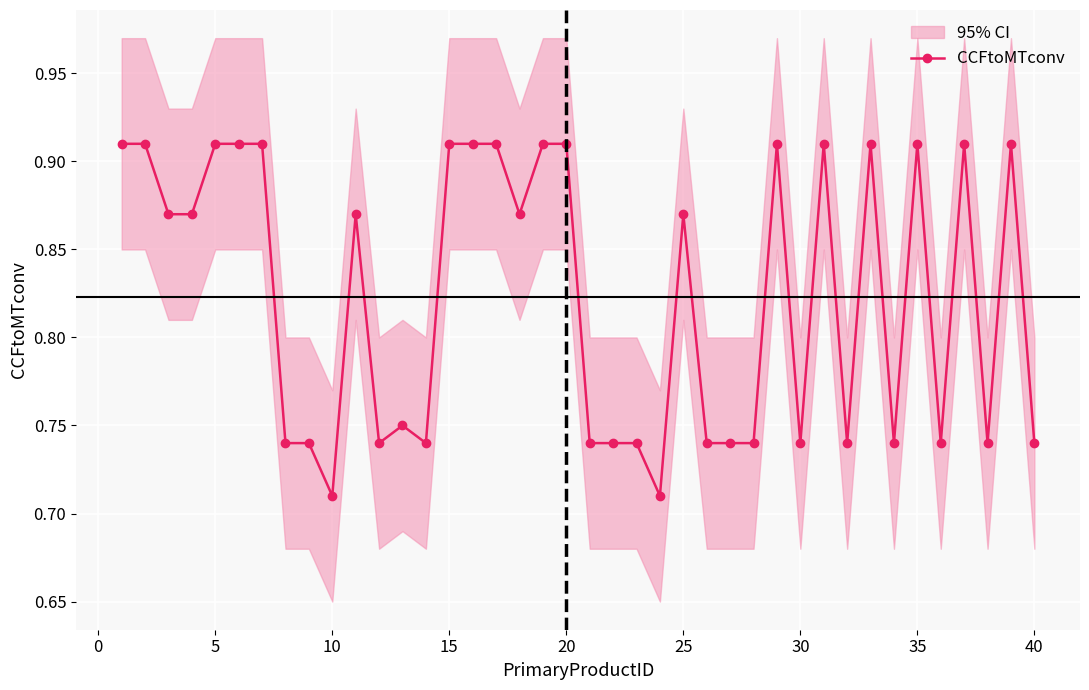

Count the CCFtoMTconv values in the range 0 to 1.

40